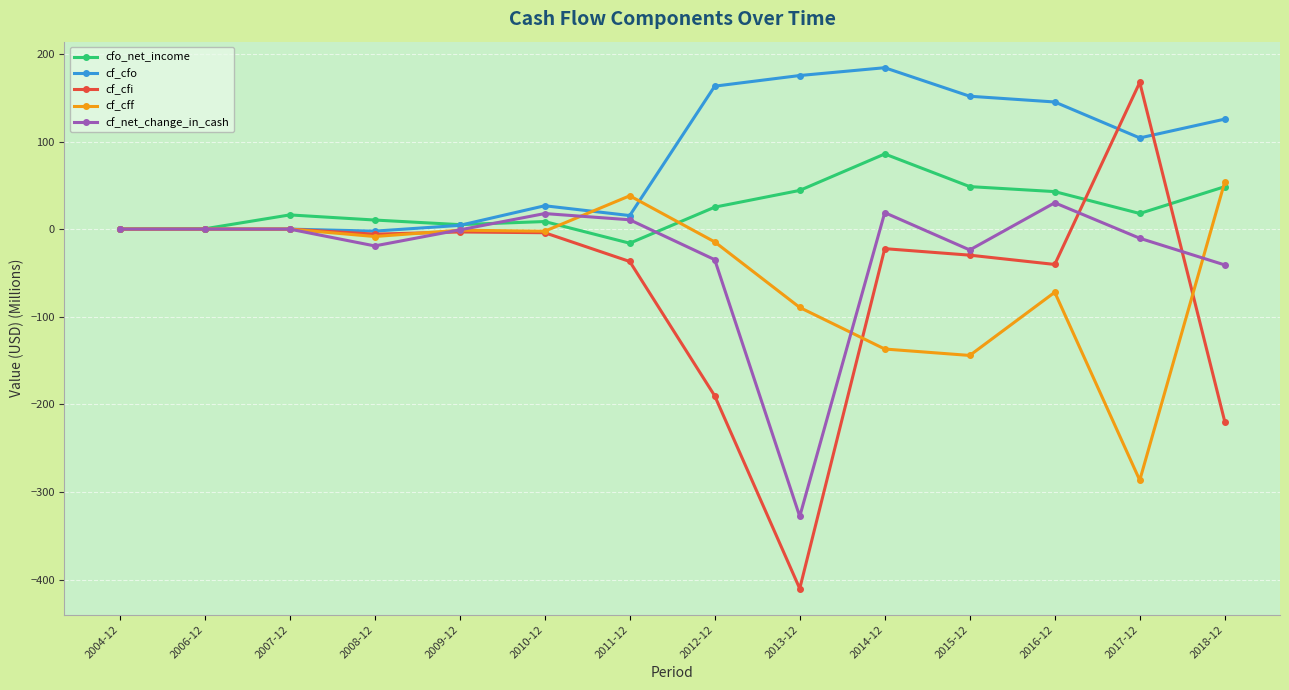

Which category has the highest value in the cf_net_change_in_cash series?

2016-12